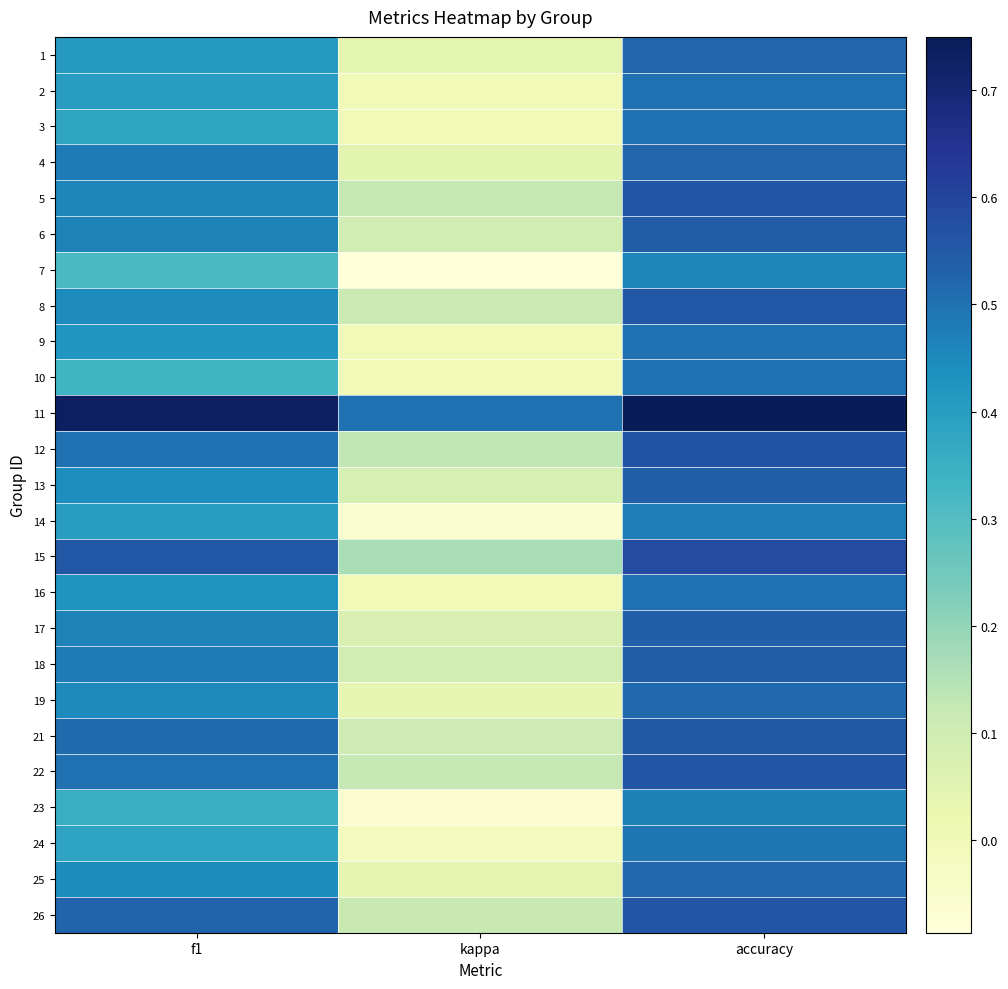

Which series has the largest total across all categories?

11